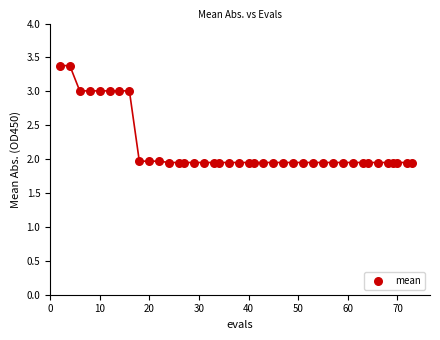

What is the range of X values (max minus min)?

71.0